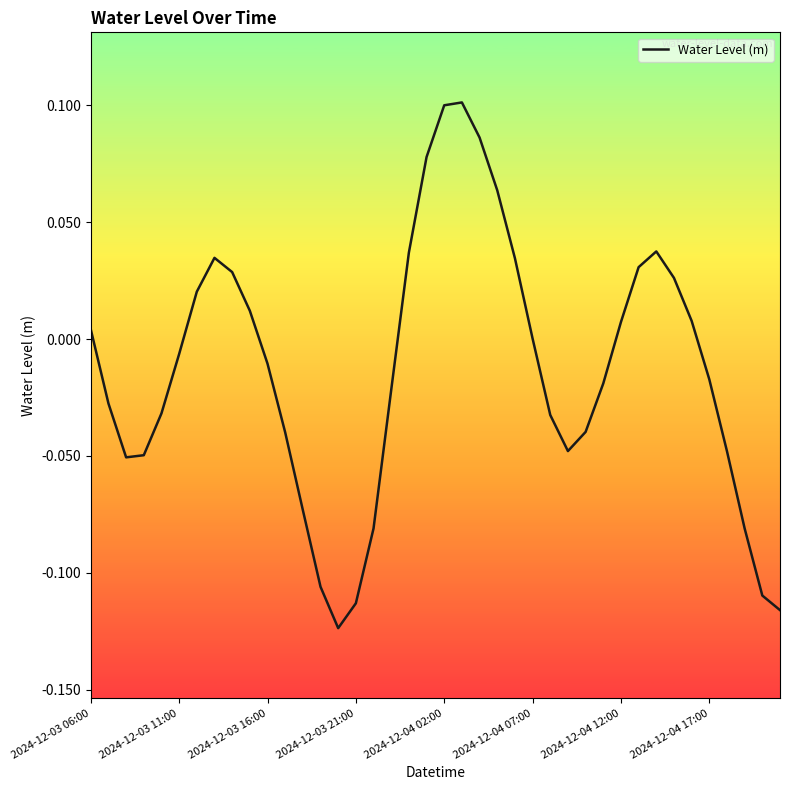

How many lines are shown in the chart?

1